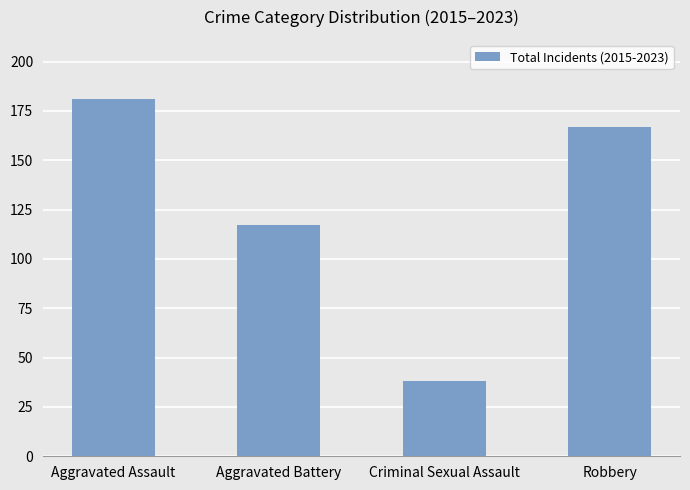

The chart shows a value of 92 at Aggravated Assault. True or false?

False